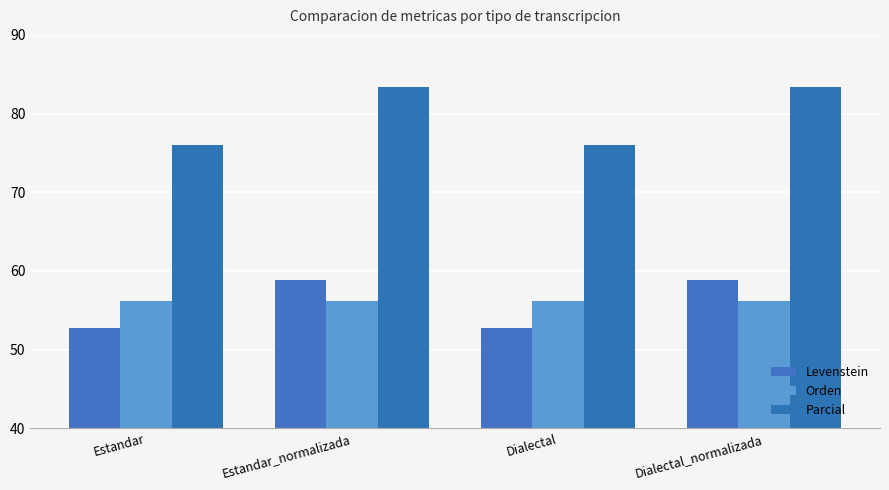

What is the label of the 1st bar from the left?

Estandar